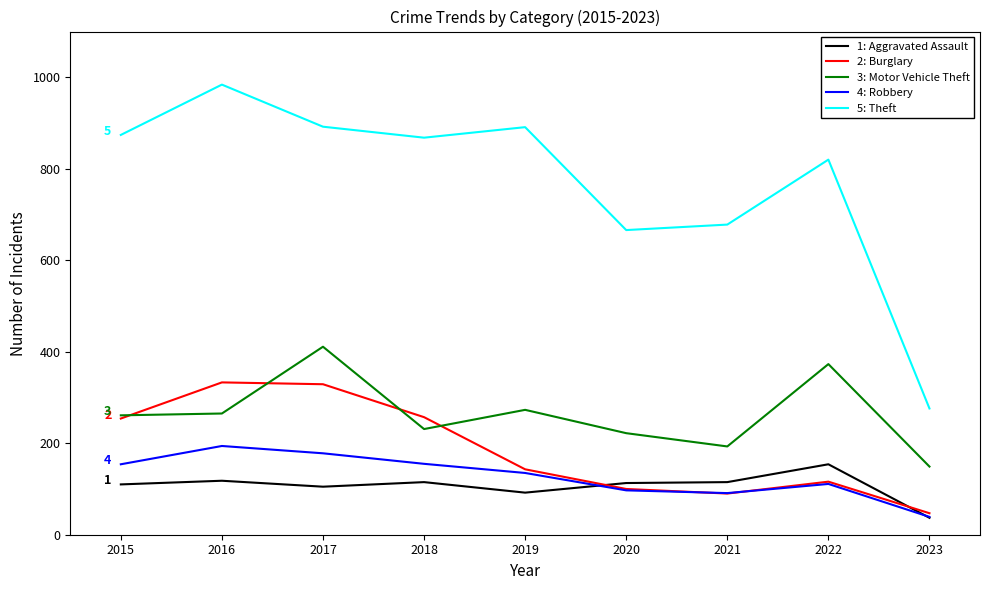

Is the value of 5: Theft at 2019 greater than the value of 3: Motor Vehicle Theft at 2015?

Yes